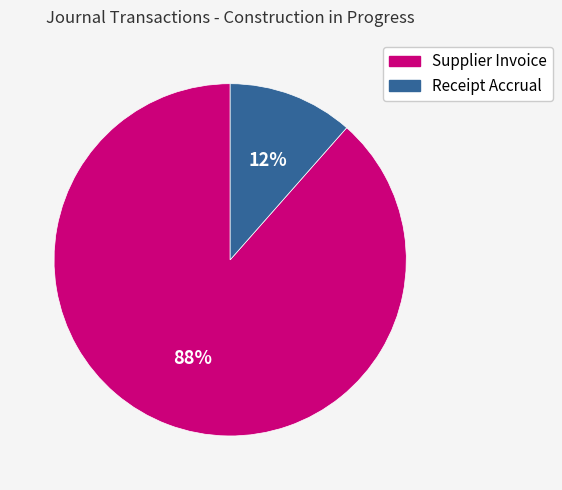

To the nearest percent, what is the combined percentage of Supplier Invoice and Receipt Accrual?

100%